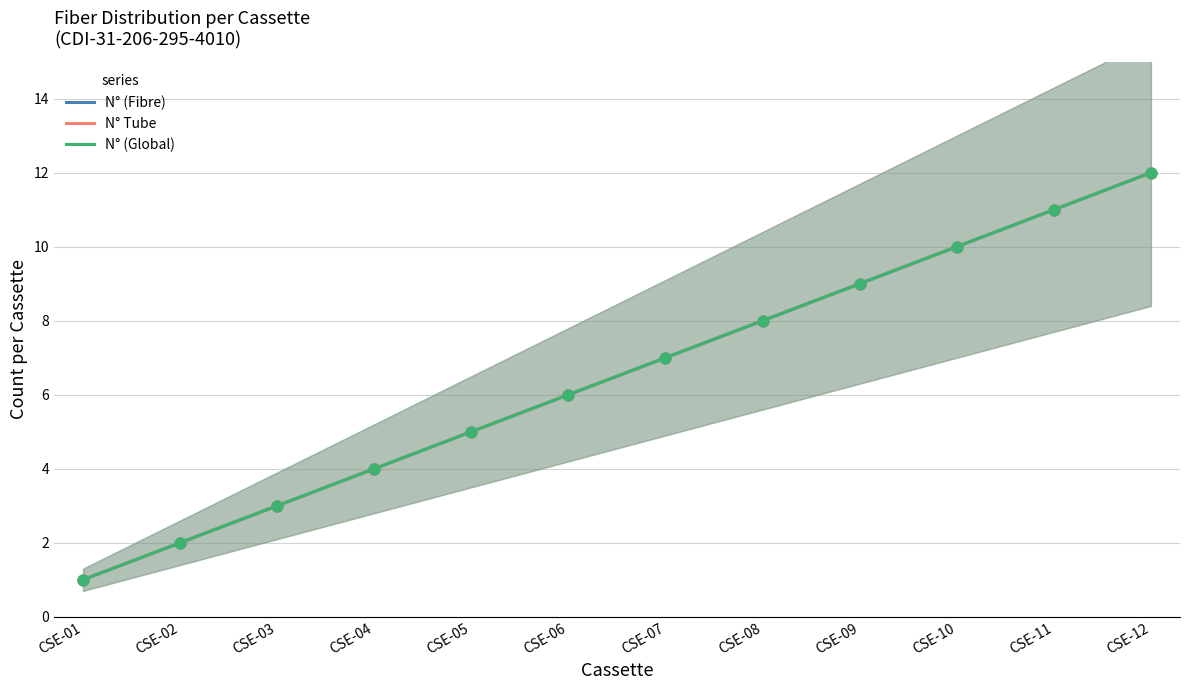

What are all the series names shown in the legend?

N° (Fibre), N° Tube, N° (Global)